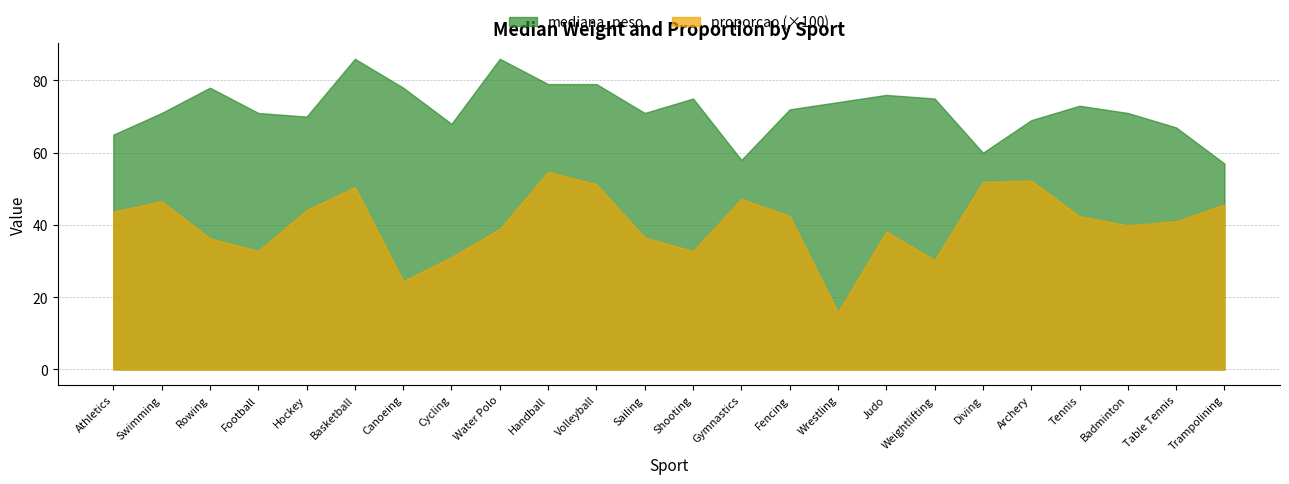

True or false: mediana_peso and proporcao cross at least once.

False